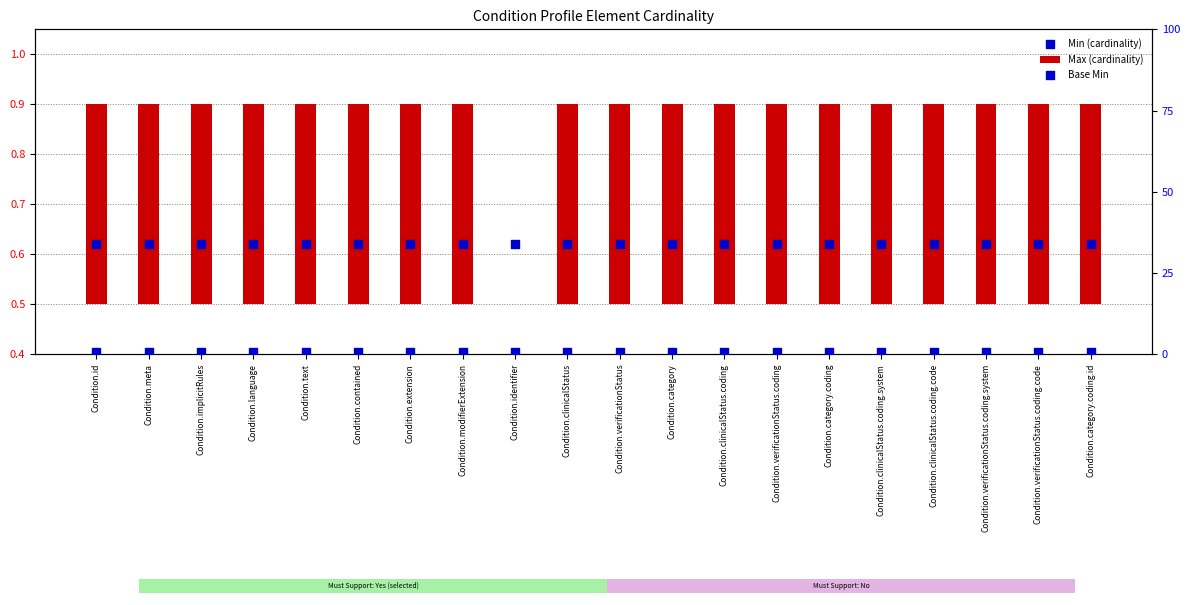

Is the value of Min (cardinality) at Condition.category.coding greater than the value of Base Min at Condition.text?

No